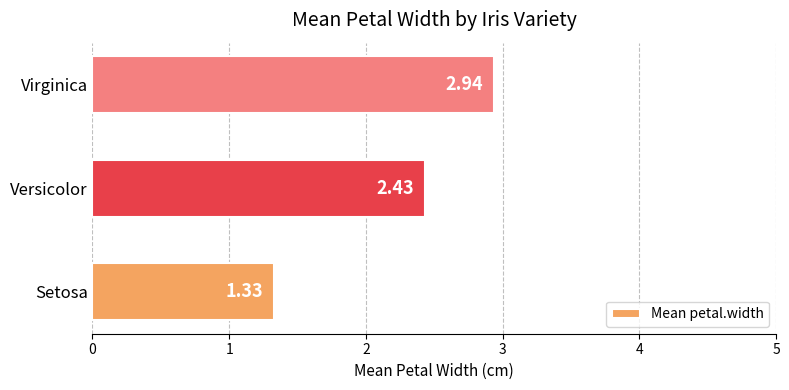

At which label is the value closest to 2?

Versicolor